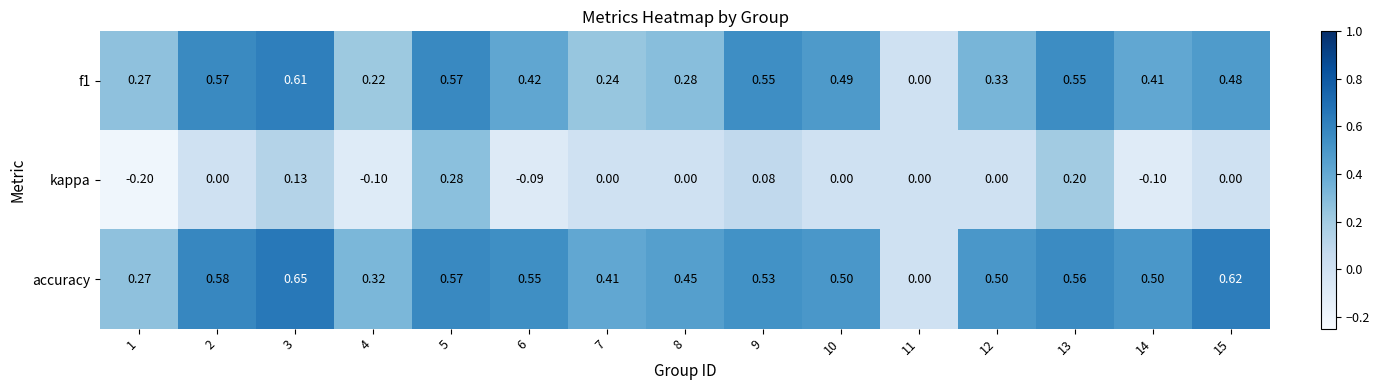

List the series in order of their peak value, highest first.

accuracy, f1, kappa